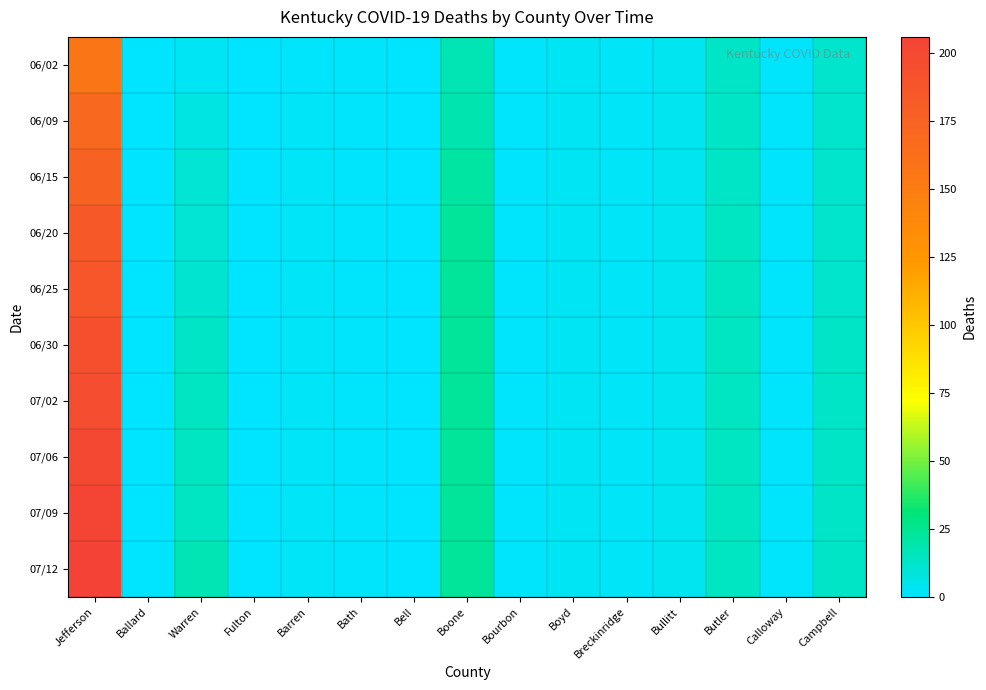

How many categories are shown in the chart?

15